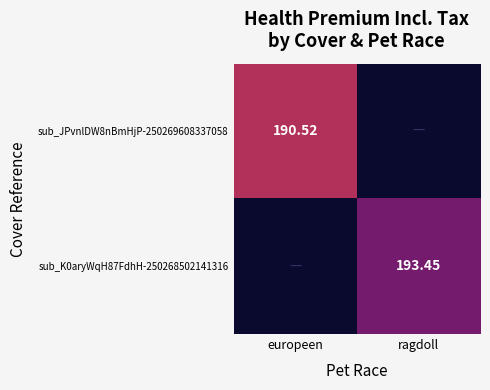

The value of sub_JPvnlDW8nBmHjP-250269608337058 at europeen is 190.5. True or false?

True